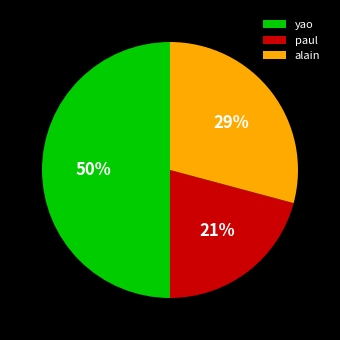

Is paul the majority of the pie?

No